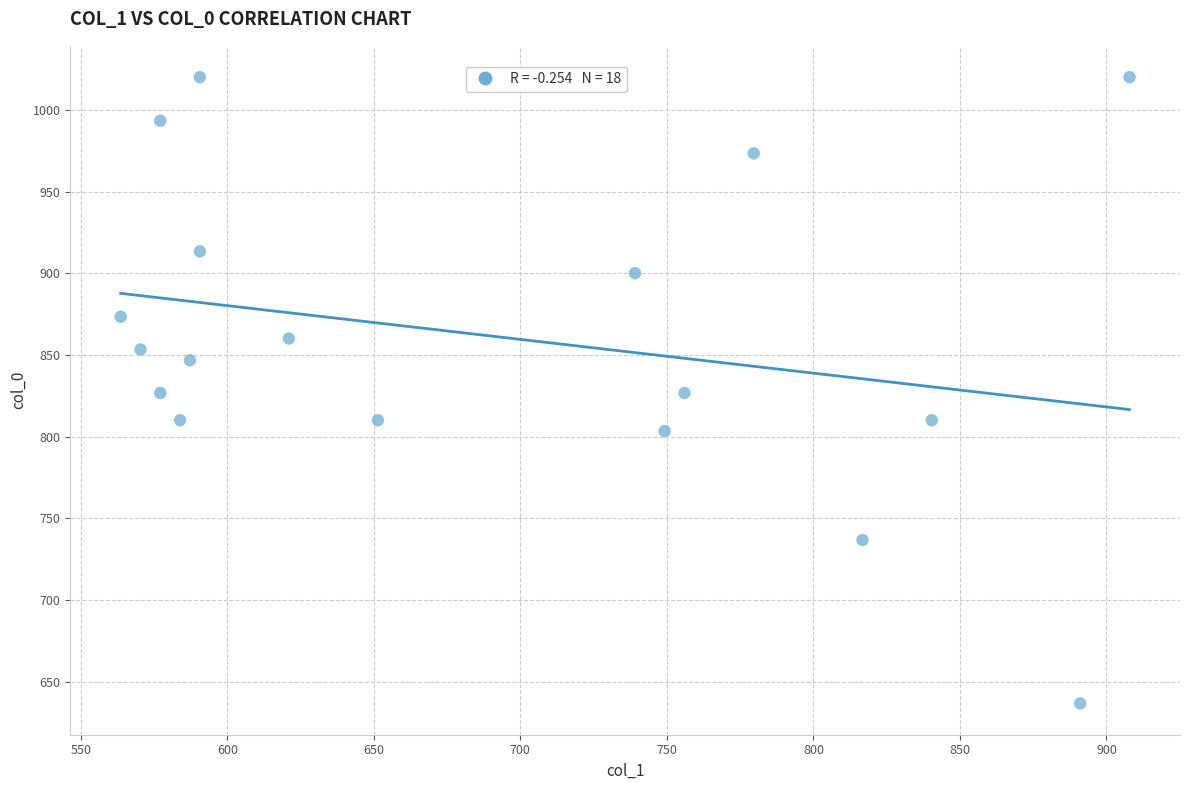

What is the range of Y values (max minus min)?

383.3